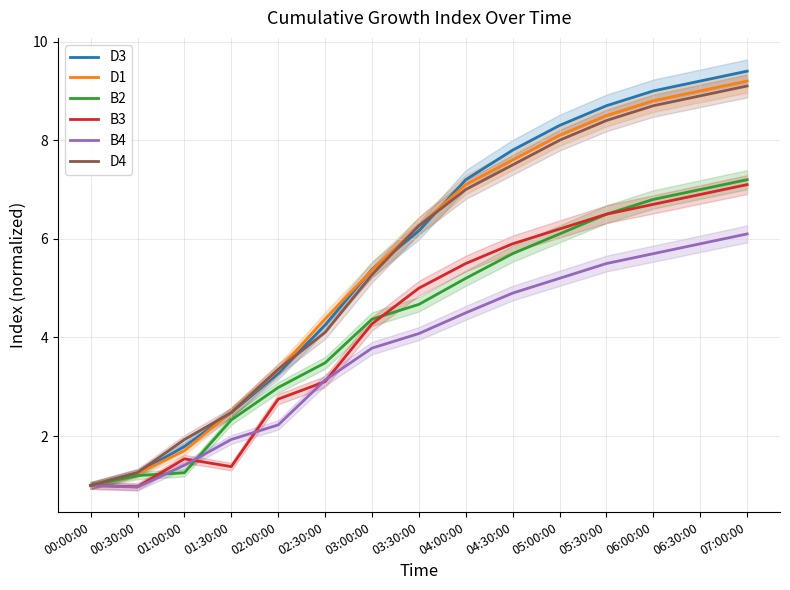

Which series has the largest range (max minus min)?

D3